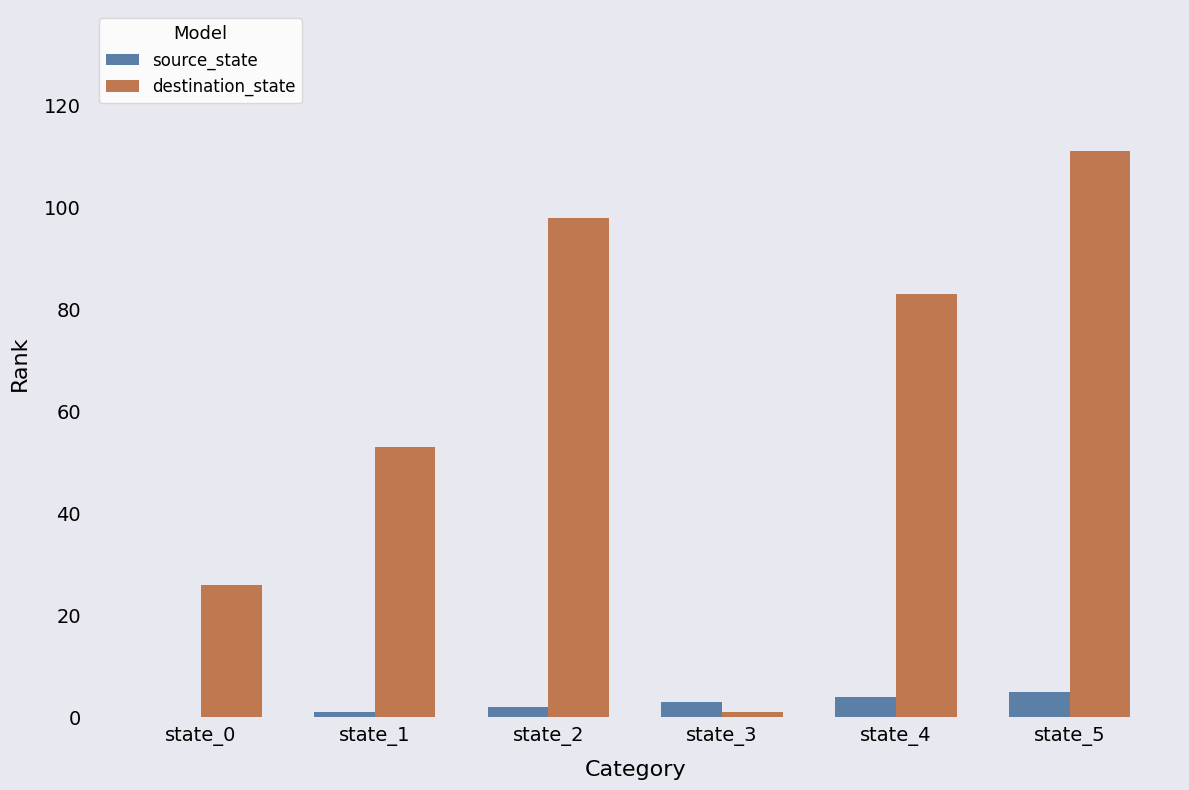

Count the destination_state values in the range 26 to 98.

4